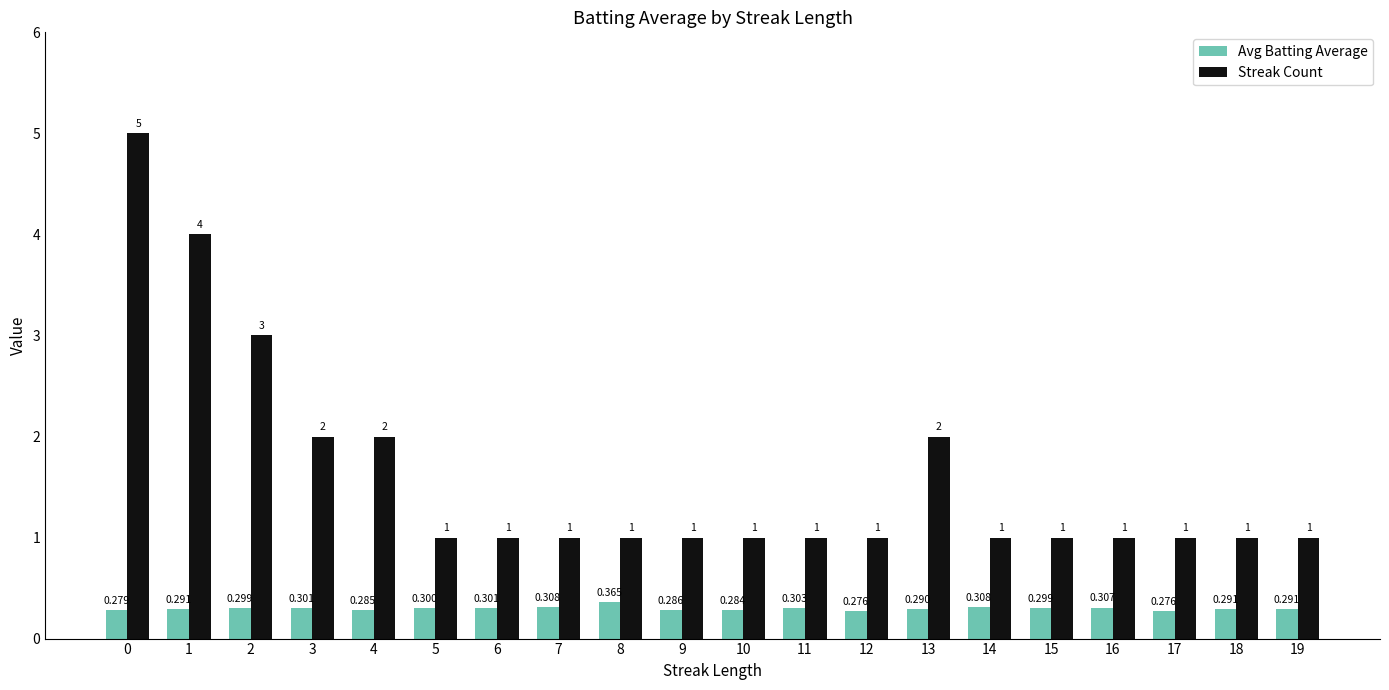

What is the value of the Avg Batting Average bar at the 6th from the left?

0.3